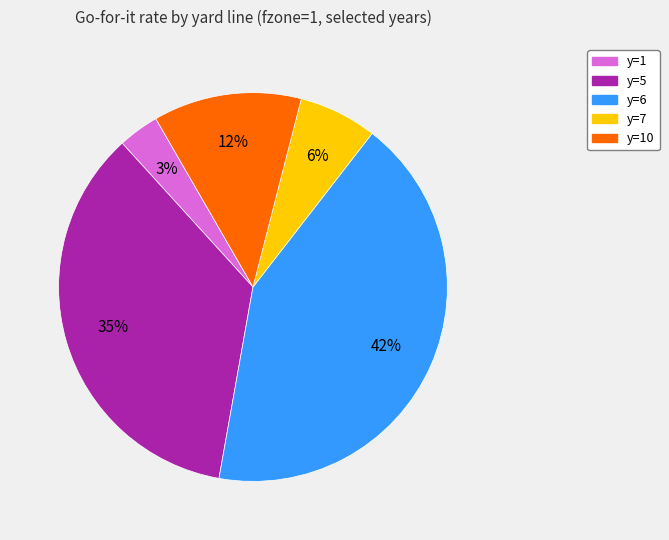

Does any single category account for the majority?

No